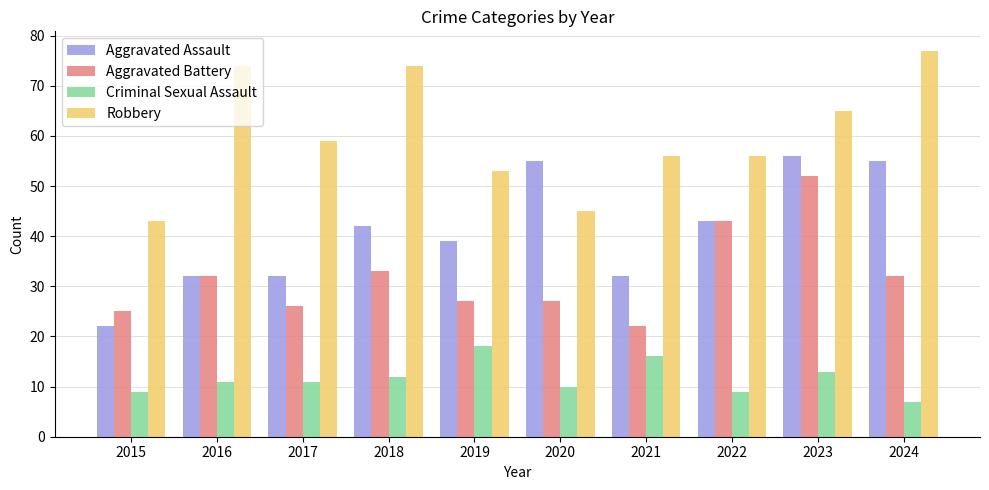

What is the sum of all Criminal Sexual Assault values?

116